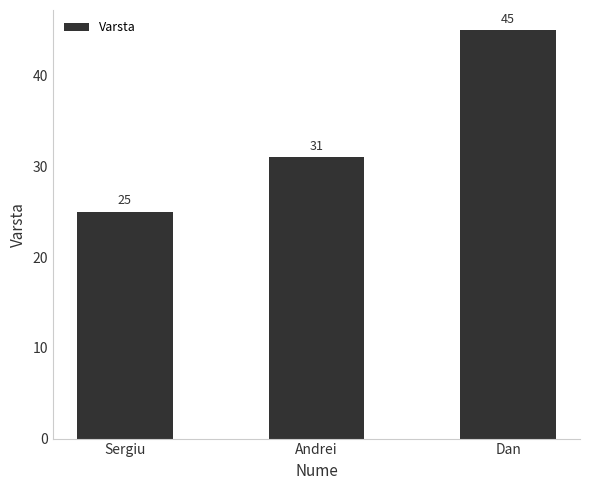

List the labels in order of value, largest first.

Dan, Andrei, Sergiu